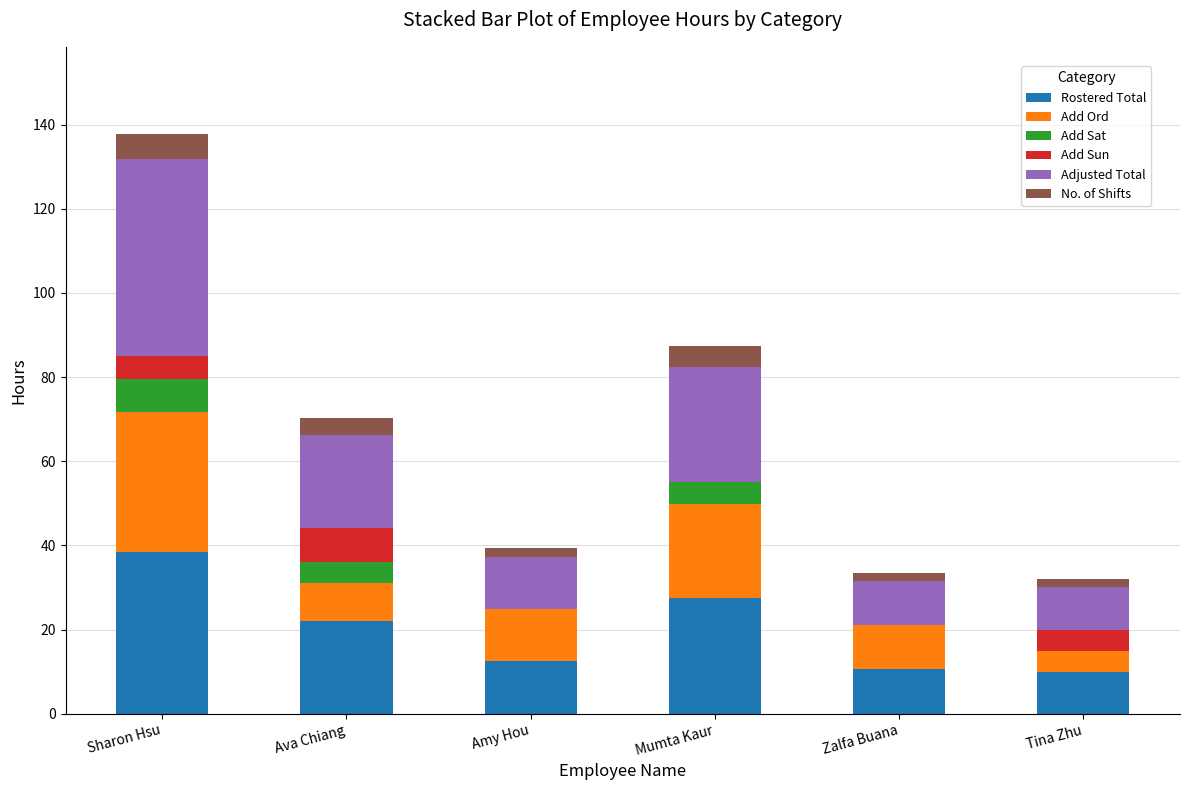

What is the total value across all series at Ava Chiang?

70.2